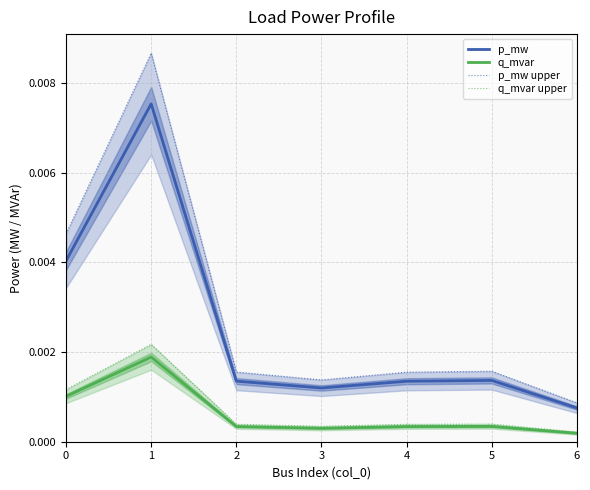

True or false: q_mvar upper and q_mvar cross at least once.

False